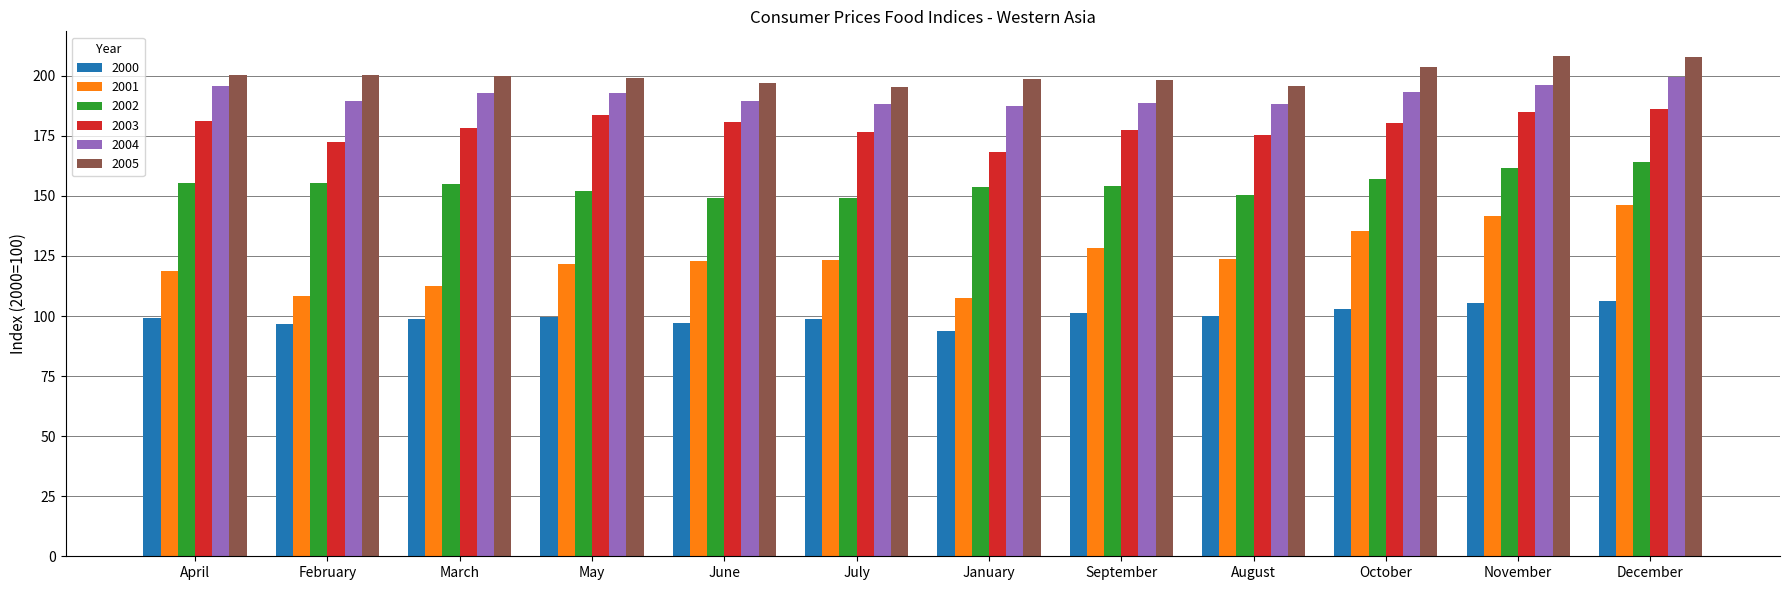

What is the difference between the maximum and second lowest values in the 2002 series?

15.1